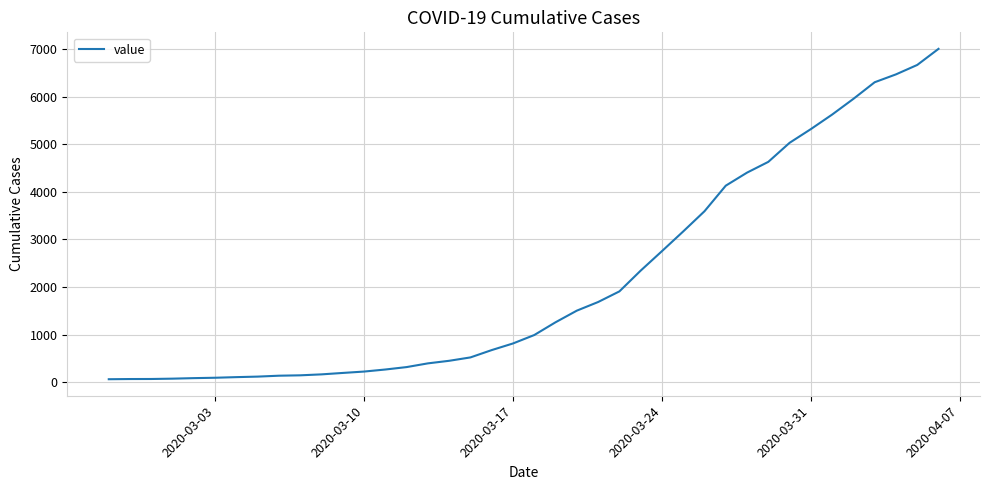

Does the chart display data point markers on the line(s)?

No